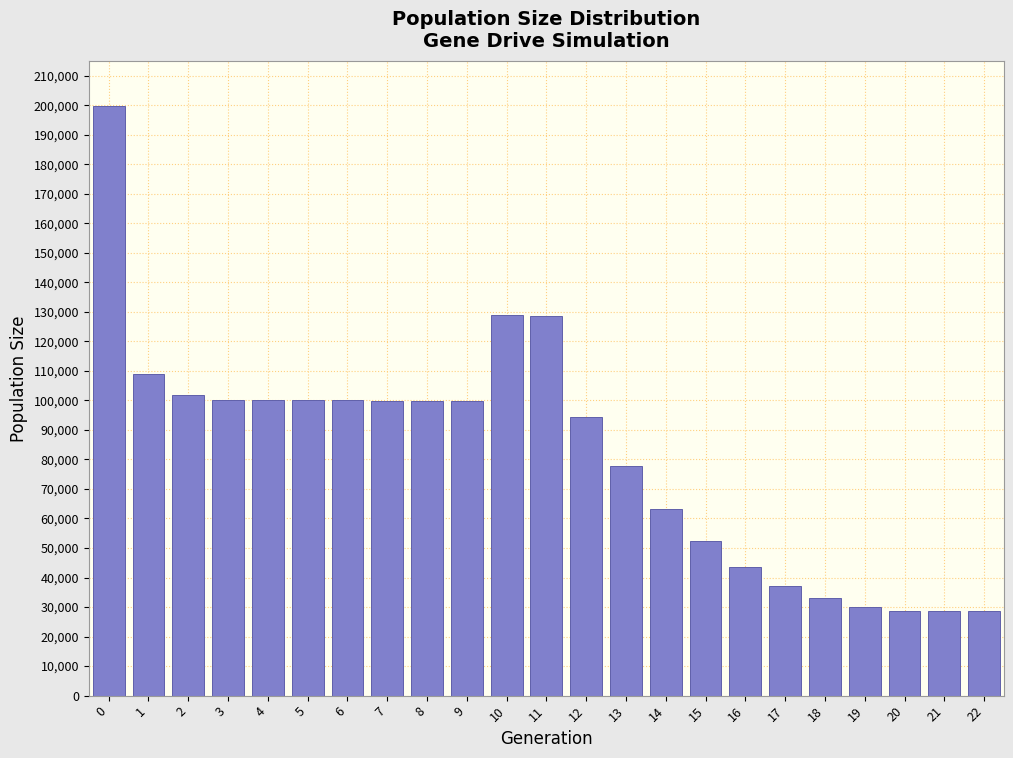

The value at 19 is 6319. True or false?

False